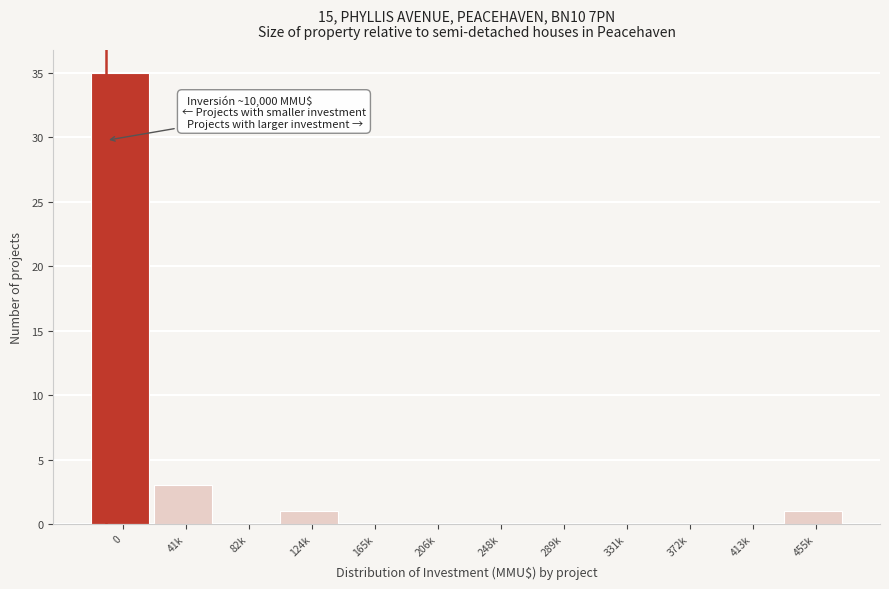

Reading left to right, transcribe all the data shown in this chart.

0=35	41k=3	82k=0	124k=1	165k=0	206k=0	248k=0	289k=0	331k=0	372k=0	413k=0	455k=1